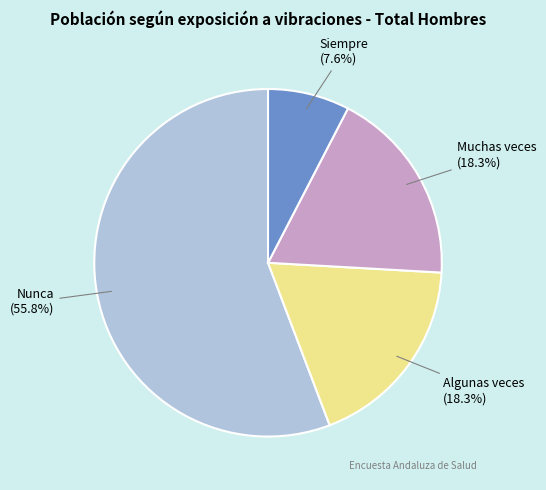

Is there a majority slice in this chart?

Yes